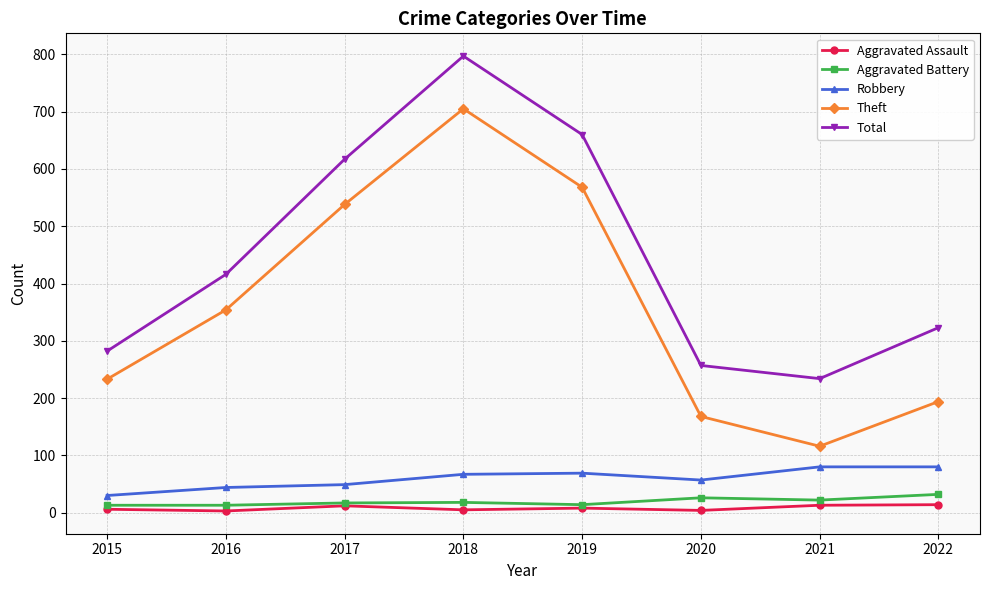

The value of Aggravated Assault at 2018 is 5. True or false?

True